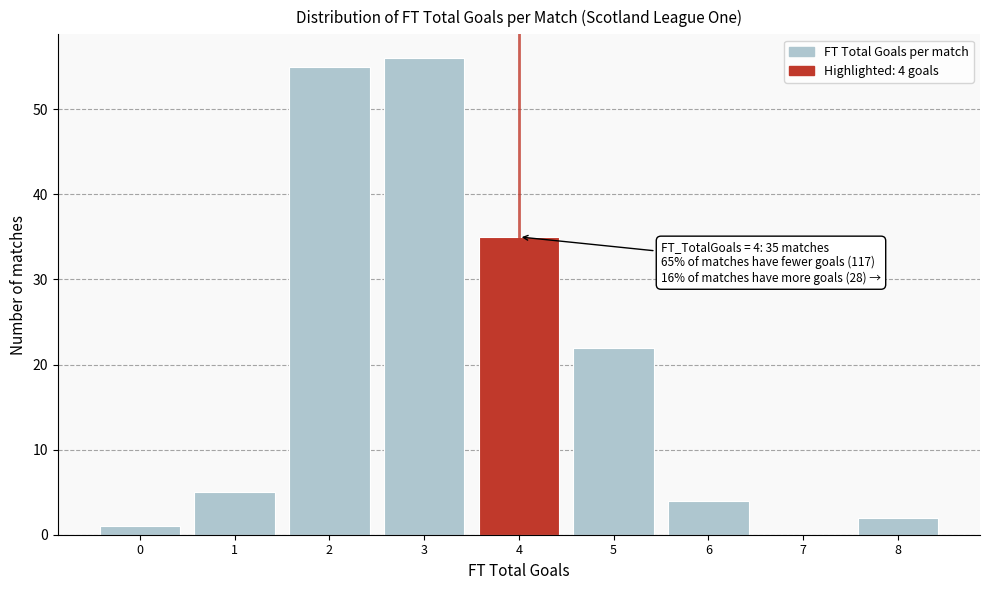

Which range on the x-axis has the tallest bar?

2.5 to 3.5